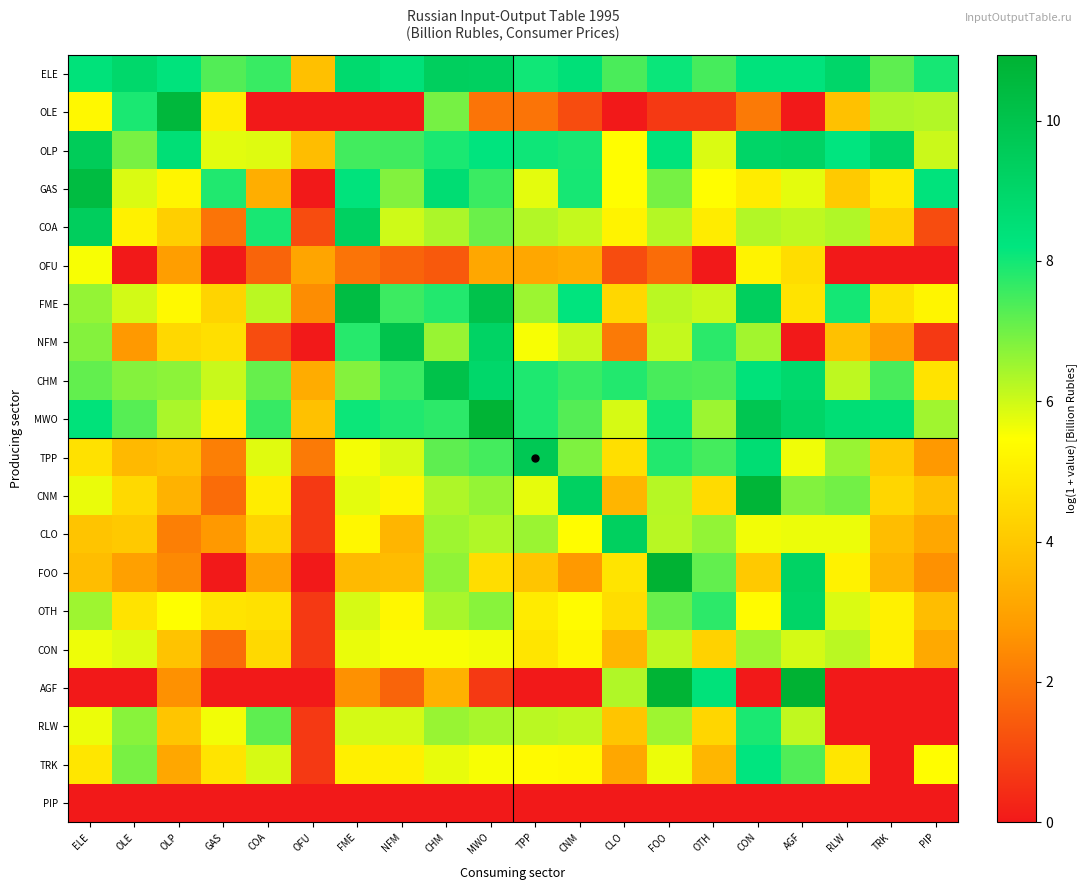

Reading left to right, list all the values displayed in this chart.

ELE: ELE=8.4	OLE=8.9	OLP=8.3	GAS=7.3	COA=7.6	OFU=3.8	FME=8.8	NFM=8.4	CHM=9.4	MWO=9.3	TPP=8.0	CNM=8.4	CLO=7.4	FOO=8.1	OTH=7.4	CON=8.3	AGF=8.3	RLW=9.0	TRK=7.2	PIP=8.0
OLE: ELE=5.3	OLE=7.9	OLP=10.6	GAS=5.0	COA=0.0	OFU=0.0	FME=0.0	NFM=0.0	CHM=6.9	MWO=1.9	TPP=1.9	CNM=1.1	CLO=0.0	FOO=0.7	OTH=0.7	CON=2.1	AGF=0.0	RLW=3.8	TRK=6.4	PIP=6.3
OLP: ELE=9.5	OLE=6.9	OLP=8.5	GAS=5.8	COA=5.8	OFU=3.7	FME=7.5	NFM=7.5	CHM=7.9	MWO=8.2	TPP=8.1	CNM=7.9	CLO=5.4	FOO=8.3	OTH=5.9	CON=9.1	AGF=9.2	RLW=8.2	TRK=9.1	PIP=6.0
GAS: ELE=10.4	OLE=5.9	OLP=5.2	GAS=7.9	COA=3.3	OFU=0.0	FME=8.3	NFM=6.8	CHM=8.6	MWO=7.6	TPP=5.8	CNM=8.0	CLO=5.4	FOO=6.9	OTH=5.4	CON=5.0	AGF=5.8	RLW=4.1	TRK=4.9	PIP=8.3
COA: ELE=9.4	OLE=5.1	OLP=4.2	GAS=1.9	COA=7.9	OFU=1.1	FME=9.3	NFM=6.0	CHM=6.4	MWO=7.1	TPP=6.3	CNM=6.1	CLO=5.2	FOO=6.3	OTH=5.0	CON=6.3	AGF=6.2	RLW=6.3	TRK=4.3	PIP=1.1
OFU: ELE=5.5	OLE=0.0	OLP=2.9	GAS=0.0	COA=1.6	OFU=3.1	FME=1.9	NFM=1.6	CHM=1.4	MWO=3.1	TPP=3.1	CNM=3.3	CLO=1.1	FOO=1.8	OTH=0.0	CON=5.2	AGF=4.6	RLW=0.0	TRK=0.0	PIP=0.0
FME: ELE=6.6	OLE=5.9	OLP=5.3	GAS=4.3	COA=6.2	OFU=2.5	FME=10.4	NFM=7.6	CHM=7.8	MWO=10.0	TPP=6.5	CNM=8.2	CLO=4.4	FOO=6.2	OTH=6.0	CON=9.4	AGF=4.7	RLW=8.0	TRK=4.7	PIP=5.2
NFM: ELE=6.8	OLE=2.8	OLP=4.4	GAS=4.6	COA=1.1	OFU=0.0	FME=7.8	NFM=10.0	CHM=6.6	MWO=9.2	TPP=5.6	CNM=6.1	CLO=2.1	FOO=6.1	OTH=7.7	CON=6.5	AGF=0.0	RLW=3.8	TRK=2.9	PIP=0.7
CHM: ELE=7.2	OLE=6.8	OLP=6.7	GAS=6.1	COA=7.1	OFU=3.3	FME=6.8	NFM=7.6	CHM=10.1	MWO=9.0	TPP=7.9	CNM=7.6	CLO=7.8	FOO=7.4	OTH=7.4	CON=8.4	AGF=8.8	RLW=6.2	TRK=7.4	PIP=4.7
MWO: ELE=8.4	OLE=7.3	OLP=6.4	GAS=5.0	COA=7.6	OFU=3.8	FME=8.1	NFM=7.8	CHM=7.7	MWO=10.8	TPP=7.9	CNM=7.3	CLO=5.9	FOO=8.0	OTH=6.5	CON=9.8	AGF=9.0	RLW=8.6	TRK=8.4	PIP=6.5
TPP: ELE=4.7	OLE=3.6	OLP=3.8	GAS=2.2	COA=5.8	OFU=2.1	FME=5.6	NFM=5.9	CHM=7.2	MWO=7.5	TPP=9.7	CNM=6.9	CLO=4.6	FOO=7.8	OTH=7.5	CON=8.7	AGF=5.6	RLW=6.6	TRK=4.1	PIP=2.8
CNM: ELE=5.7	OLE=4.5	OLP=3.4	GAS=1.8	COA=5.0	OFU=0.7	FME=5.8	NFM=5.2	CHM=6.3	MWO=6.6	TPP=5.7	CNM=9.3	CLO=3.5	FOO=6.2	OTH=4.5	CON=10.8	AGF=6.8	RLW=7.0	TRK=4.4	PIP=3.8
CLO: ELE=3.9	OLE=4.0	OLP=2.2	GAS=2.8	COA=4.3	OFU=0.7	FME=5.3	NFM=3.5	CHM=6.5	MWO=6.3	TPP=6.6	CNM=5.4	CLO=9.4	FOO=6.2	OTH=6.6	CON=5.6	AGF=5.7	RLW=5.7	TRK=3.7	PIP=3.1
FOO: ELE=3.7	OLE=2.9	OLP=2.4	GAS=0.0	COA=2.9	OFU=0.0	FME=3.6	NFM=3.7	CHM=6.7	MWO=4.6	TPP=3.9	CNM=2.8	CLO=4.8	FOO=10.9	OTH=7.1	CON=4.0	AGF=9.2	RLW=5.1	TRK=3.5	PIP=2.6
OTH: ELE=6.5	OLE=4.7	OLP=5.5	GAS=4.7	COA=4.7	OFU=0.7	FME=5.9	NFM=5.3	CHM=6.4	MWO=6.7	TPP=4.9	CNM=5.4	CLO=4.6	FOO=7.1	OTH=7.7	CON=5.4	AGF=9.1	RLW=5.9	TRK=5.1	PIP=3.7
CON: ELE=5.7	OLE=5.8	OLP=3.9	GAS=1.8	COA=4.5	OFU=0.7	FME=5.7	NFM=5.6	CHM=5.5	MWO=5.6	TPP=4.8	CNM=5.2	CLO=3.5	FOO=6.2	OTH=4.3	CON=6.5	AGF=5.9	RLW=6.2	TRK=5.1	PIP=3.2
AGF: ELE=0.0	OLE=0.0	OLP=2.6	GAS=0.0	COA=0.0	OFU=0.0	FME=2.6	NFM=1.6	CHM=3.4	MWO=0.7	TPP=0.0	CNM=0.0	CLO=6.3	FOO=10.8	OTH=8.4	CON=0.0	AGF=10.9	RLW=0.0	TRK=0.0	PIP=0.0
RLW: ELE=5.7	OLE=6.7	OLP=4.0	GAS=5.6	COA=7.2	OFU=0.7	FME=5.9	NFM=5.9	CHM=6.6	MWO=6.4	TPP=6.2	CNM=6.1	CLO=4.0	FOO=6.5	OTH=4.4	CON=7.9	AGF=6.1	RLW=0.0	TRK=0.0	PIP=0.0
TRK: ELE=4.8	OLE=6.9	OLP=3.1	GAS=4.8	COA=5.9	OFU=0.7	FME=5.1	NFM=5.1	CHM=5.7	MWO=5.5	TPP=5.3	CNM=5.3	CLO=3.1	FOO=5.7	OTH=3.5	CON=8.2	AGF=7.3	RLW=4.8	TRK=0.0	PIP=5.4
PIP: ELE=0.0	OLE=0.0	OLP=0.0	GAS=0.0	COA=0.0	OFU=0.0	FME=0.0	NFM=0.0	CHM=0.0	MWO=0.0	TPP=0.0	CNM=0.0	CLO=0.0	FOO=0.0	OTH=0.0	CON=0.0	AGF=0.0	RLW=0.0	TRK=0.0	PIP=0.0